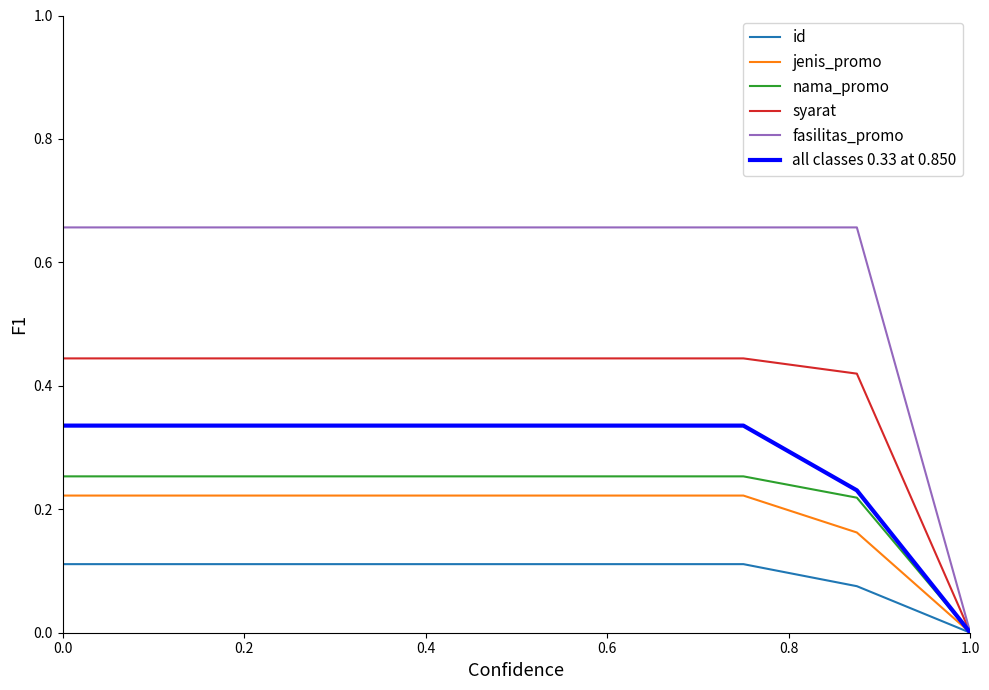

Does the chart have visible grid lines?

No